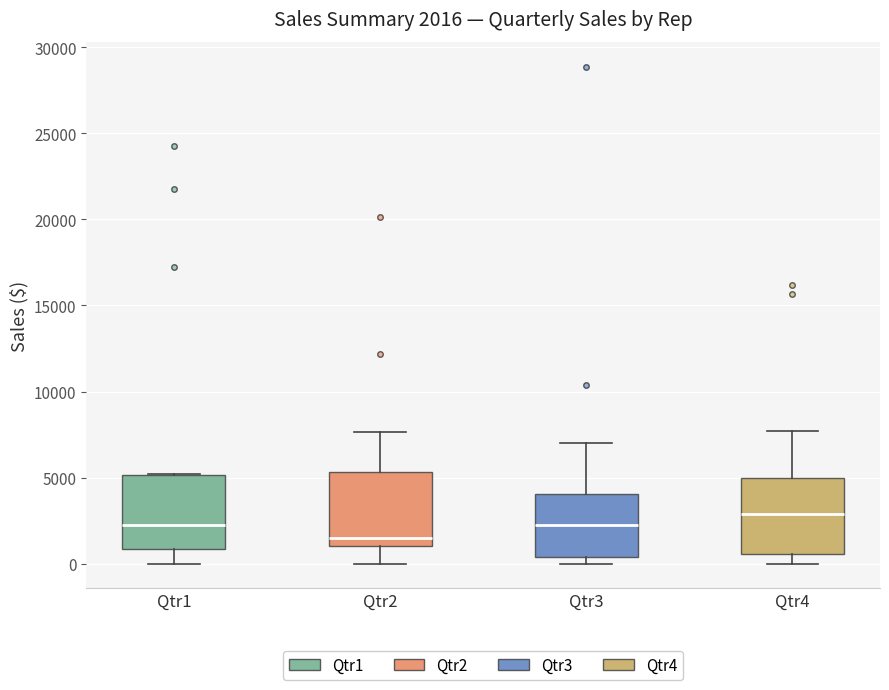

Which box has the highest median line?

Qtr4